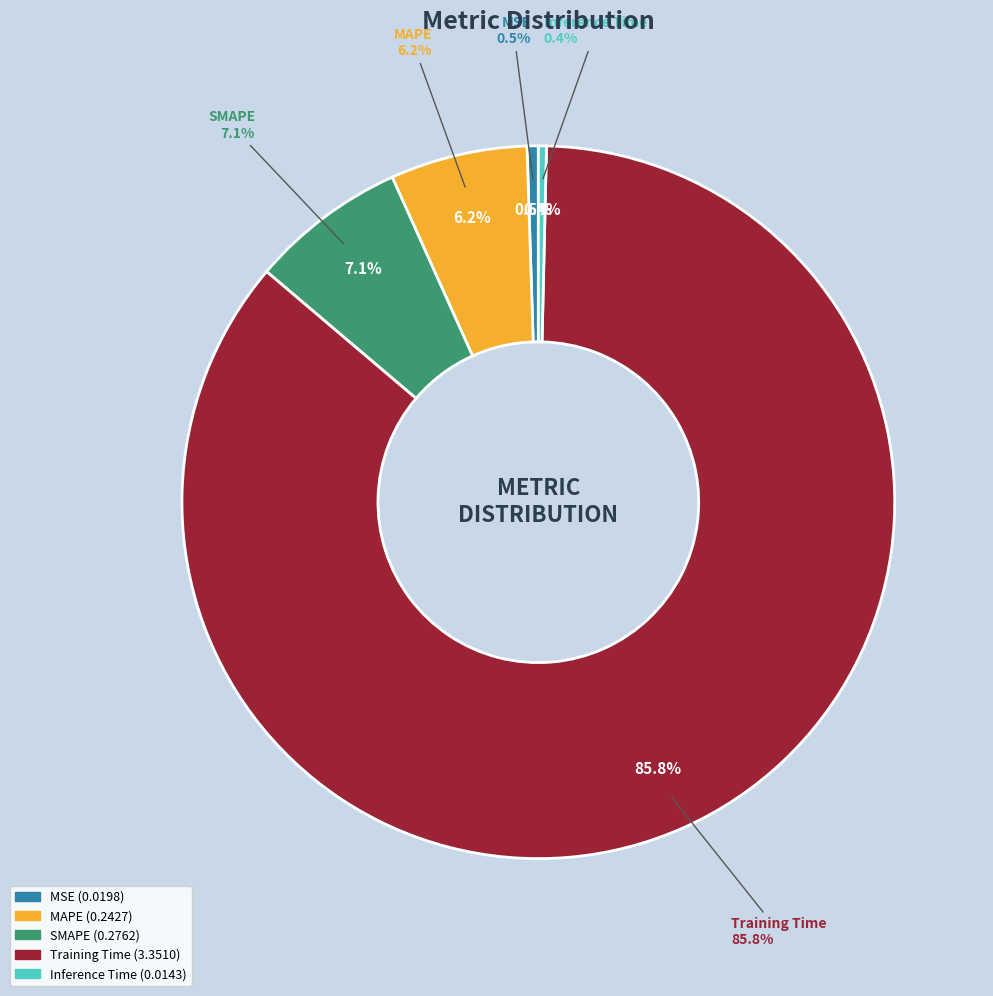

Which category has the biggest portion of the pie?

Training Time